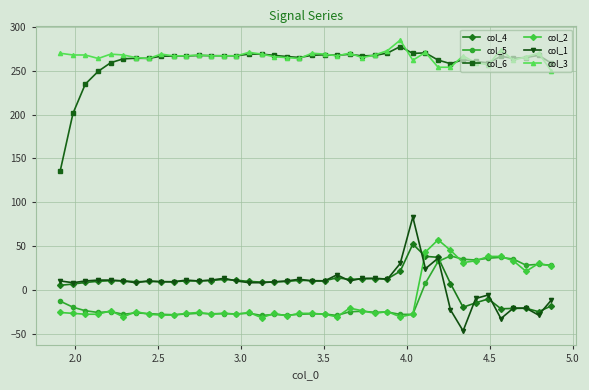

What are all the series names shown in the legend?

col_4, col_5, col_6, col_2, col_1, col_3